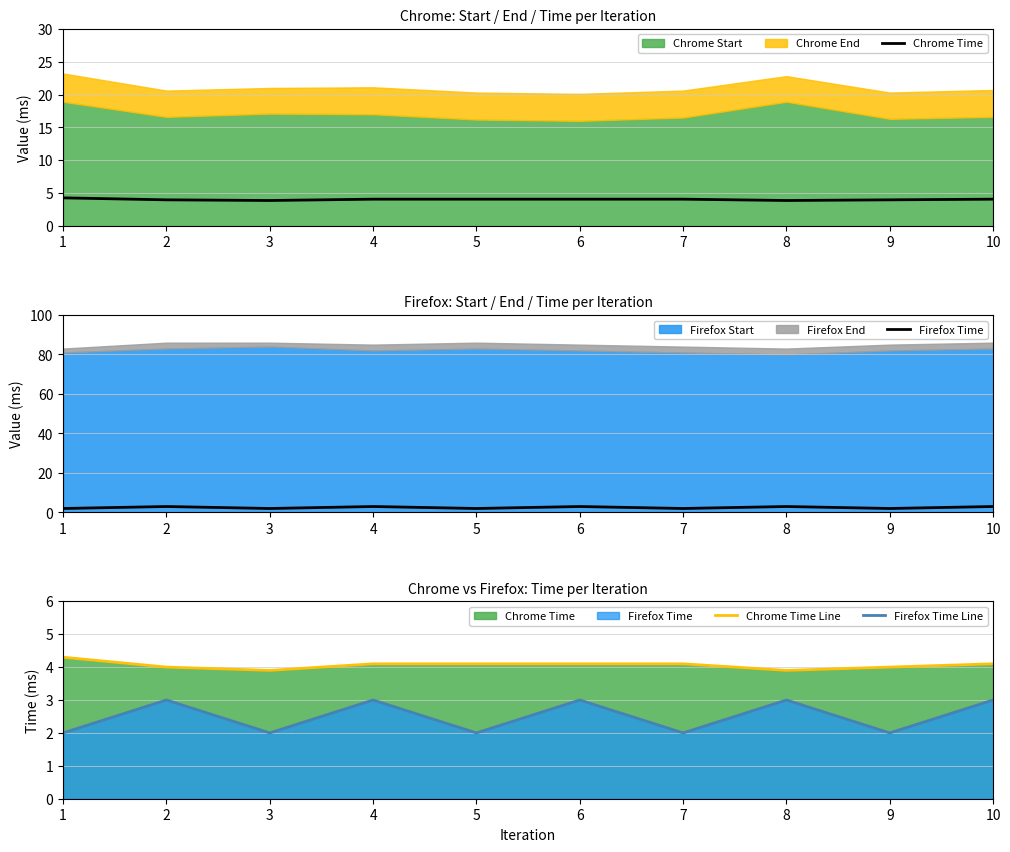

Where is Firefox Time nearest to the value 2?

1